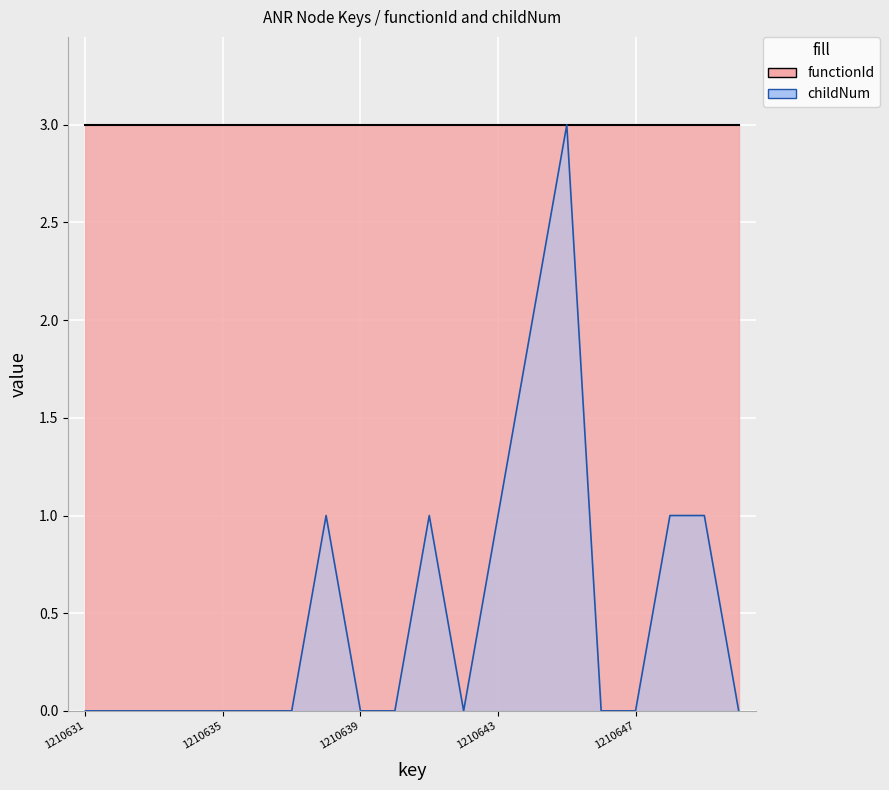

Where is the first local minimum?

1210642